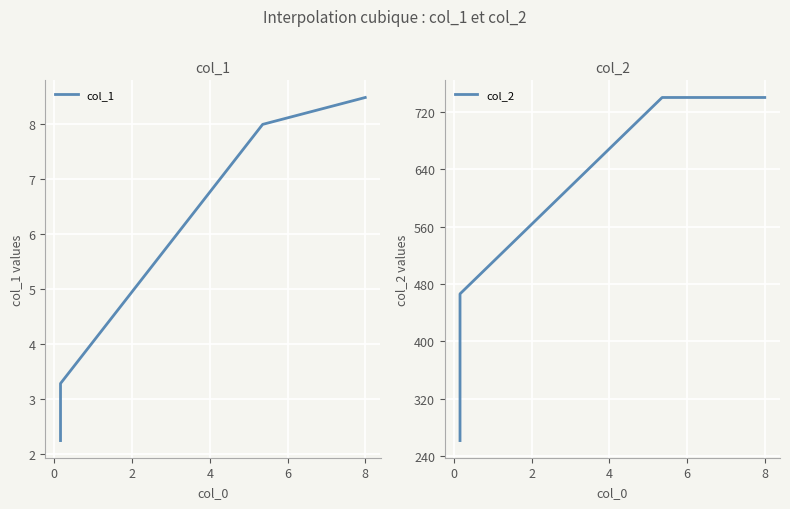

Reading left to right, what are all the values shown in this chart?

col_1: 2.2	3.3	8.0	8.5
col_2: 261.6	466.2	740.0	740.0